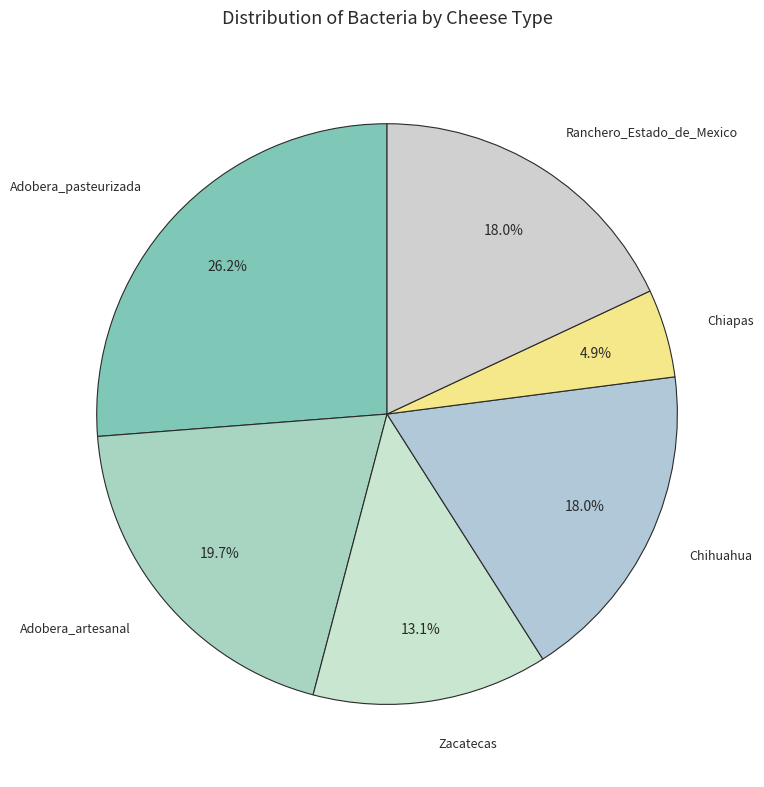

Rank the categories by value from lowest to highest.

Chiapas, Zacatecas, Chihuahua, Ranchero_Estado_de_Mexico, Adobera_artesanal, Adobera_pasteurizada